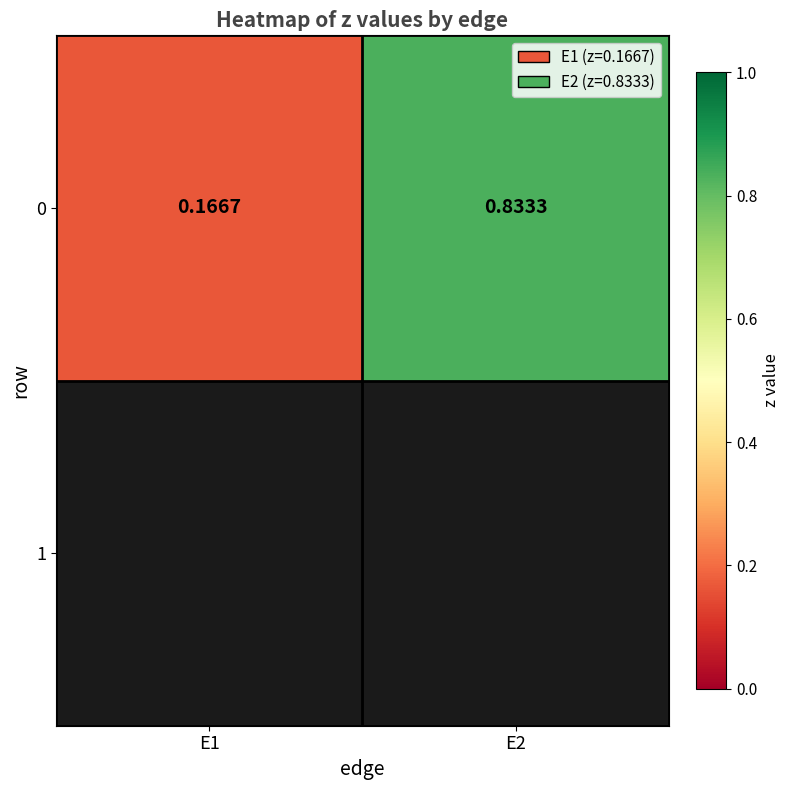

What is the change in value from E1 to E2?

+0.7